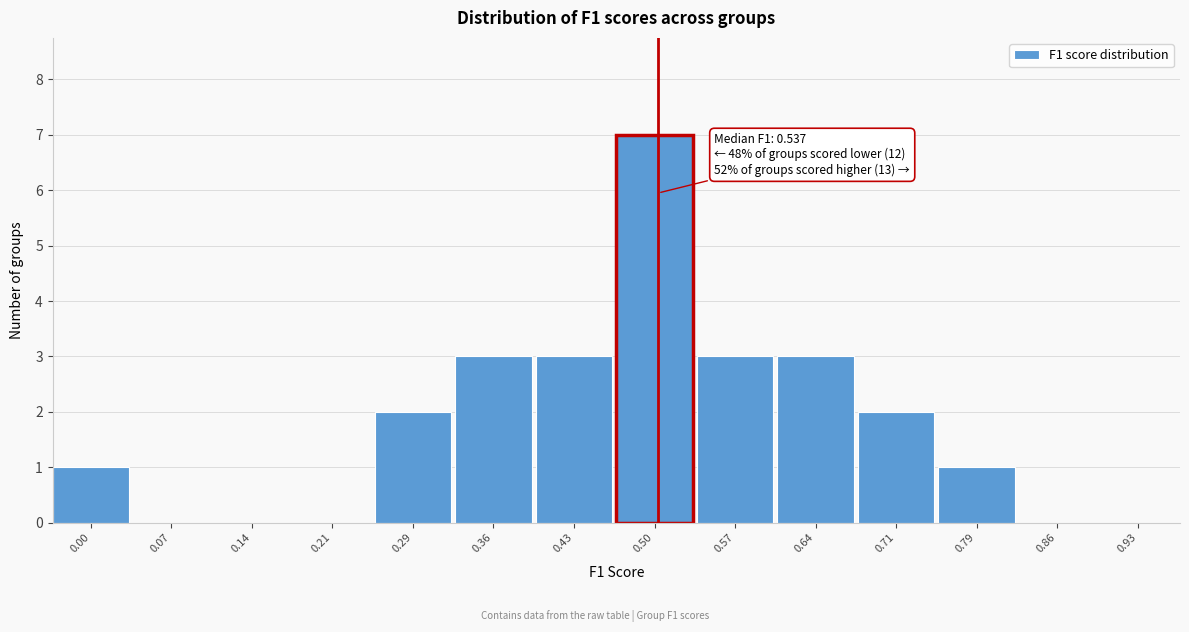

Reading left to right, extract all data points from this chart.

0.00=1	0.07=0	0.14=0	0.21=0	0.29=2	0.36=3	0.43=3	0.50=7	0.57=3	0.64=3	0.71=2	0.79=1	0.86=0	0.93=0